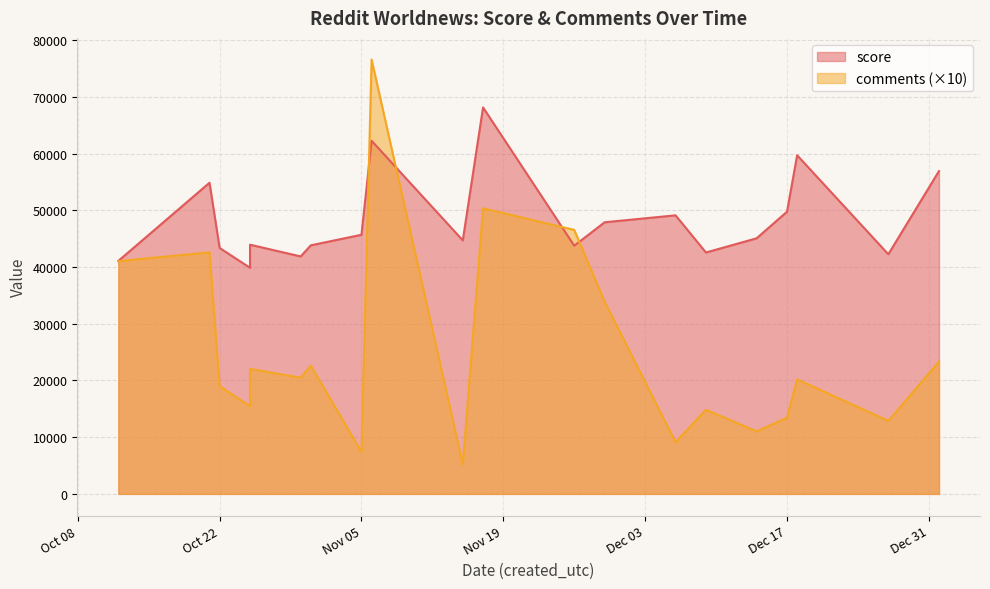

True or false: comments has a value of 4654 at 2024-11-26.

True